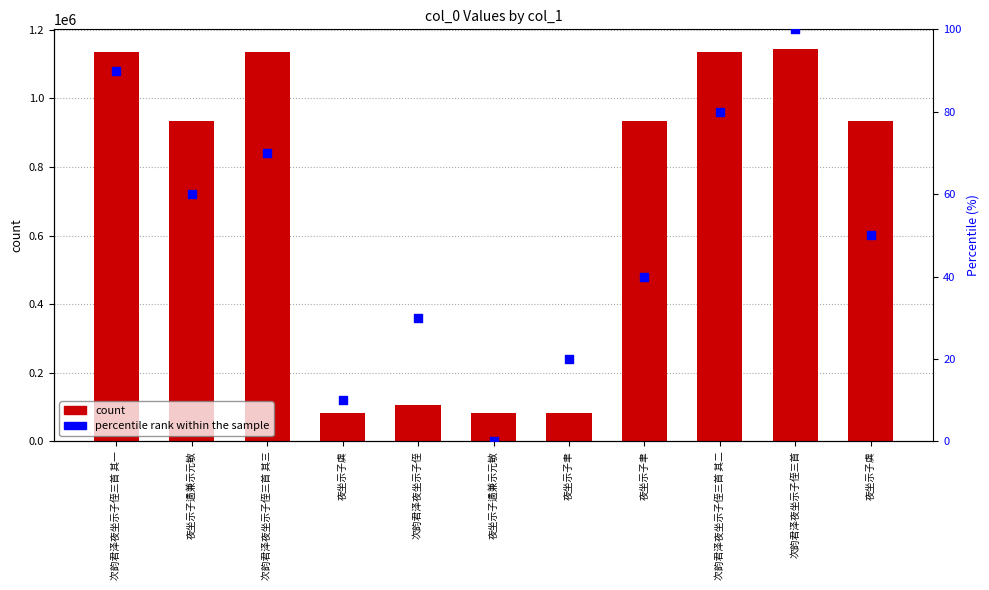

What is the total value across all series at 次韵君泽夜坐示子侄三首 其一?

1134908